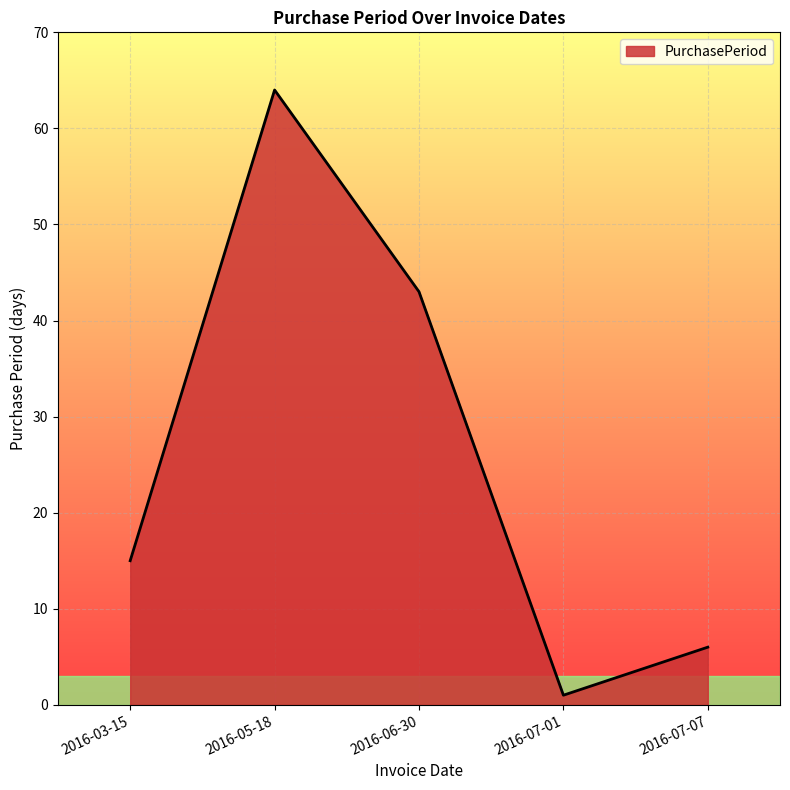

At which category does the chart reach its peak across all series?

2016-05-18